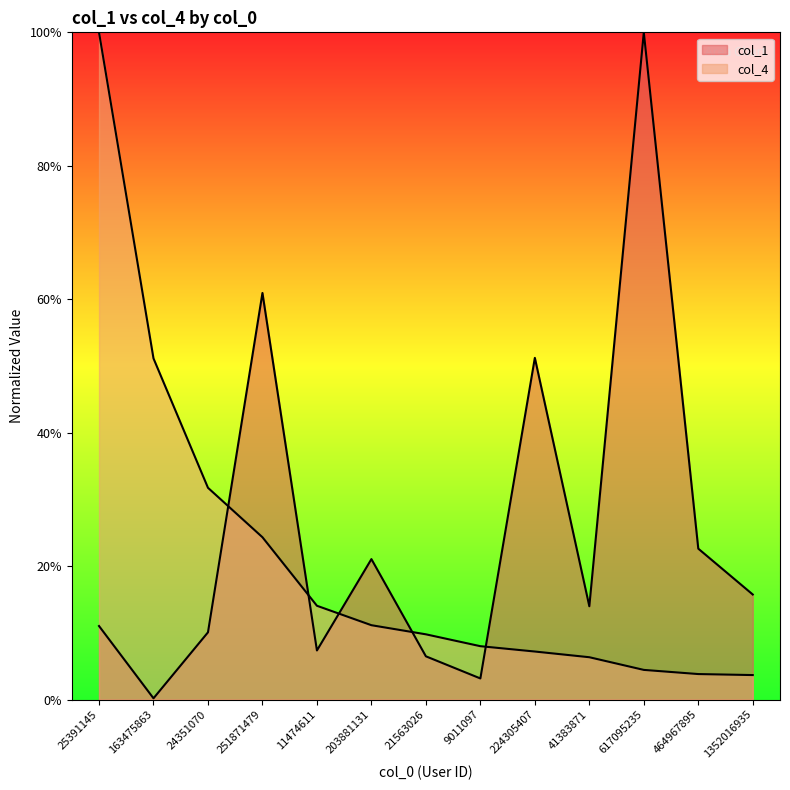

How many lines are shown in the chart?

2